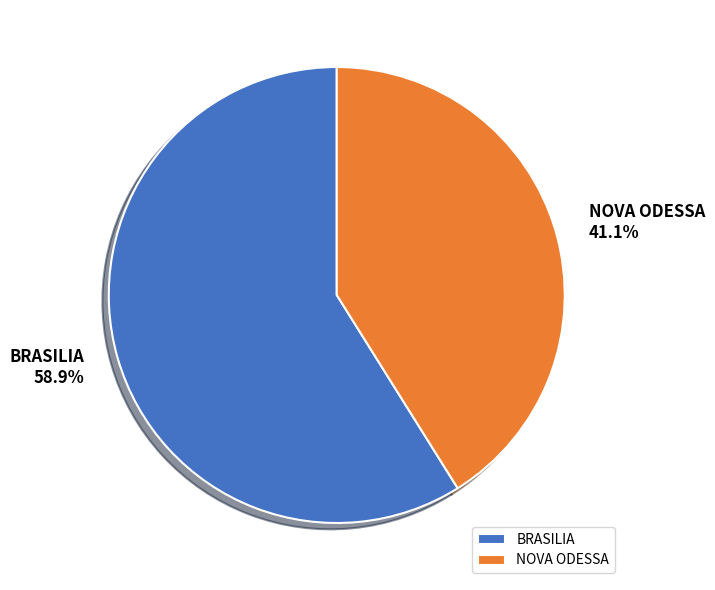

Does NOVA ODESSA represent more than half of the total?

No